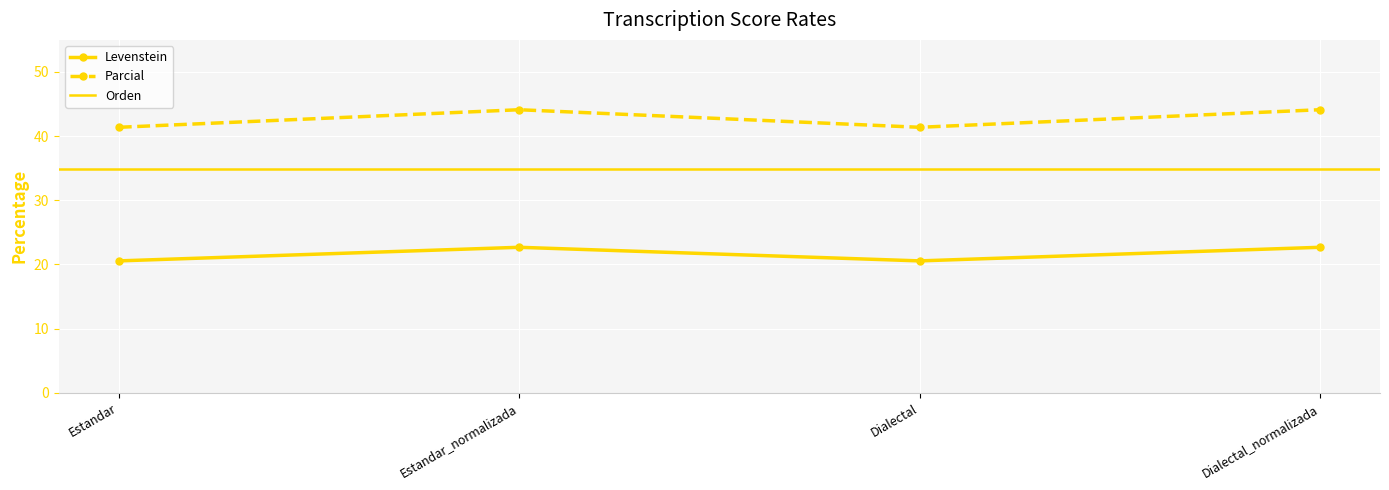

What is the label of the 4th point from the right?

Estandar